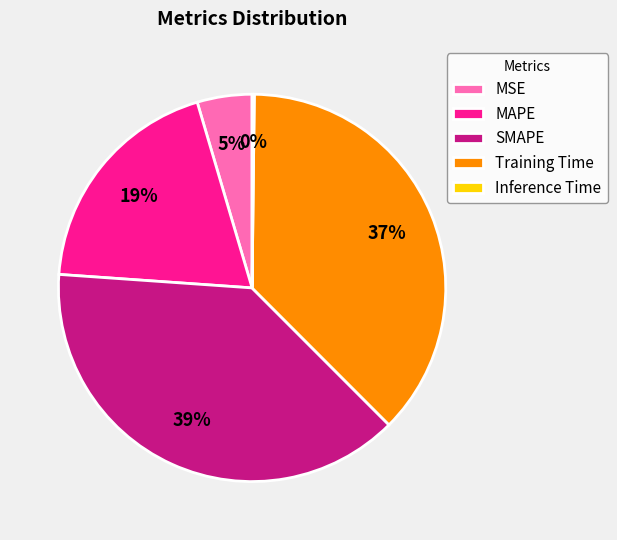

What percentage is the Training Time slice, to the nearest percent?

37%